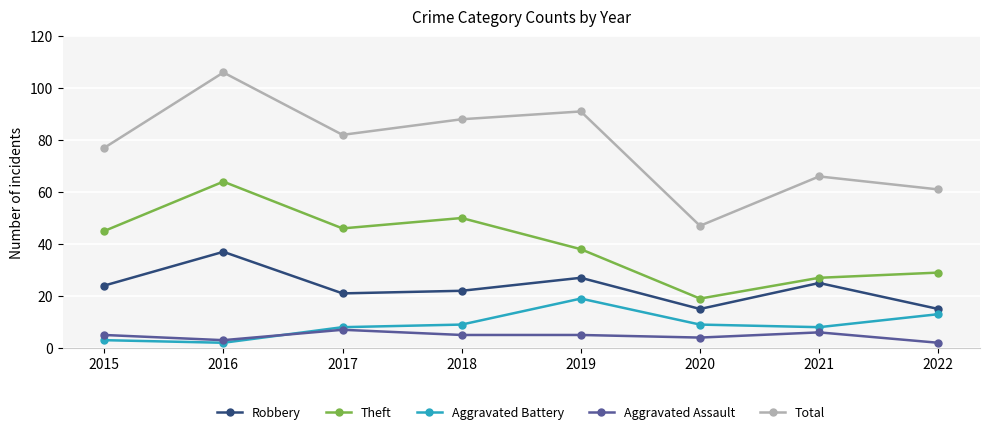

Is this an area chart (filled region under the line)?

No